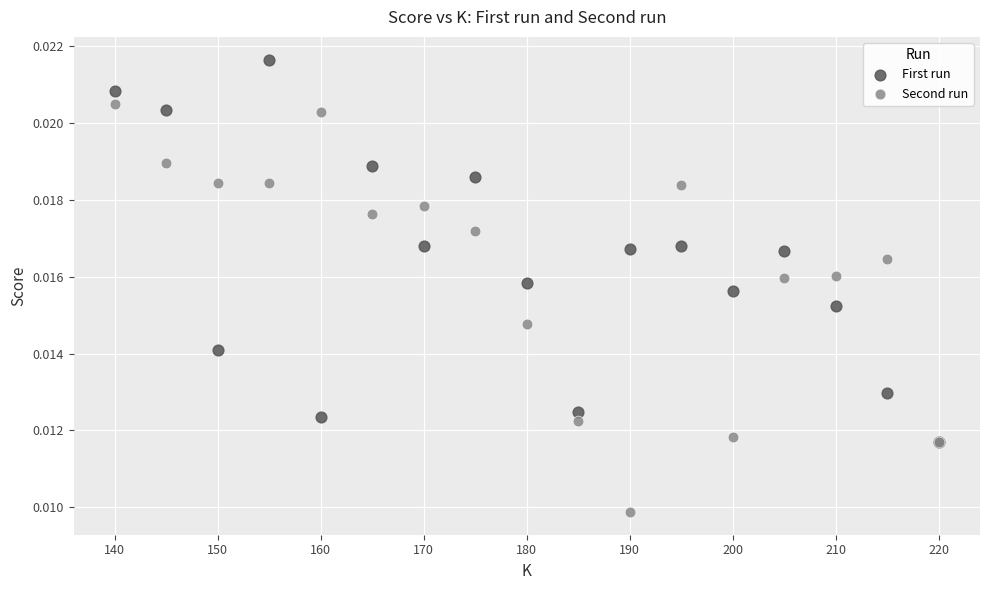

Which series contains the highest Y value?

First run